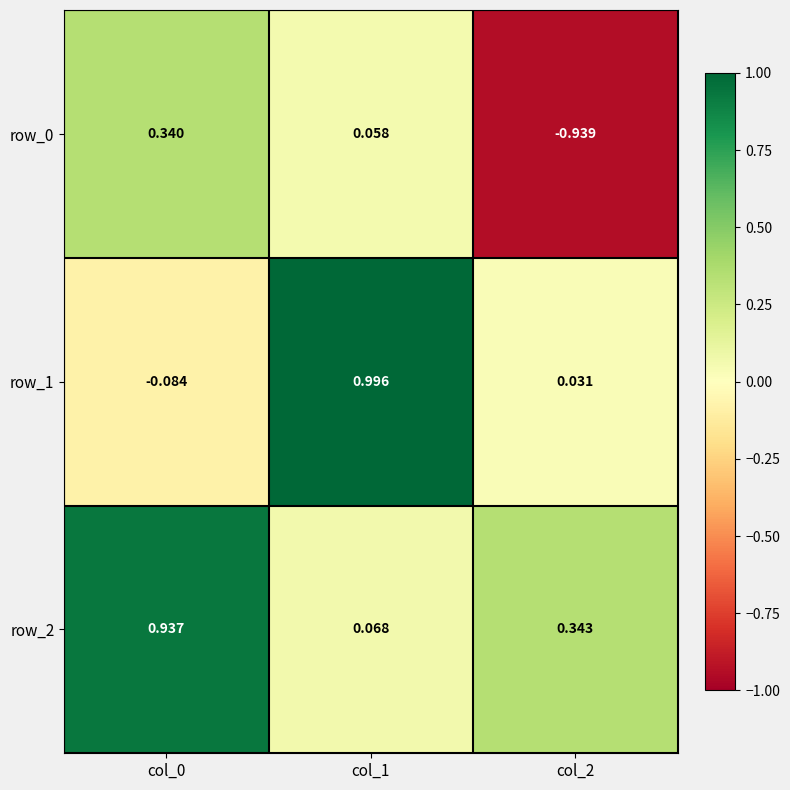

Is the value of row_1 at col_1 greater than the value of row_2 at col_1?

Yes